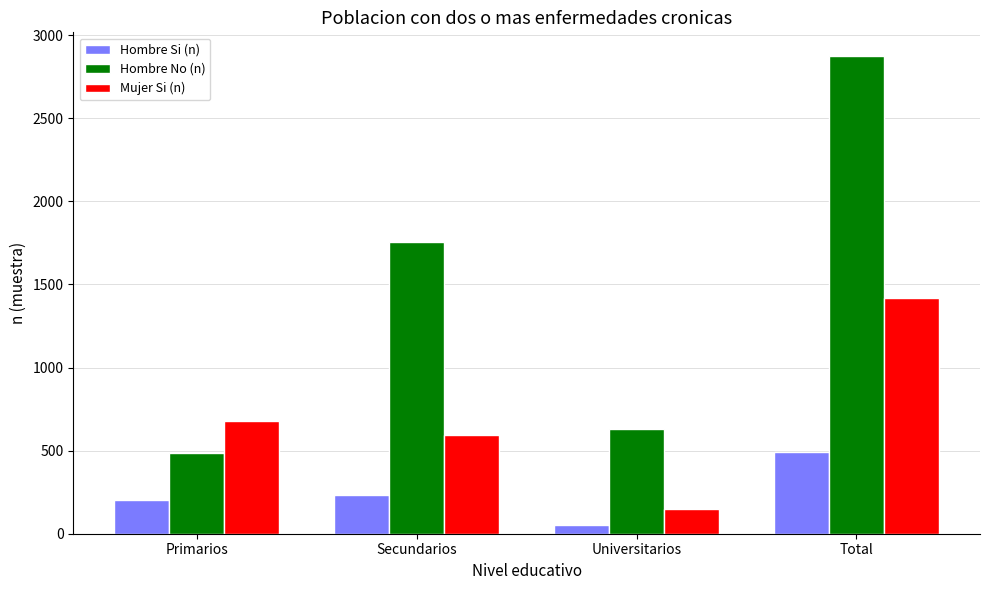

Which series changed the most between Primarios and Total?

Hombre No (n)